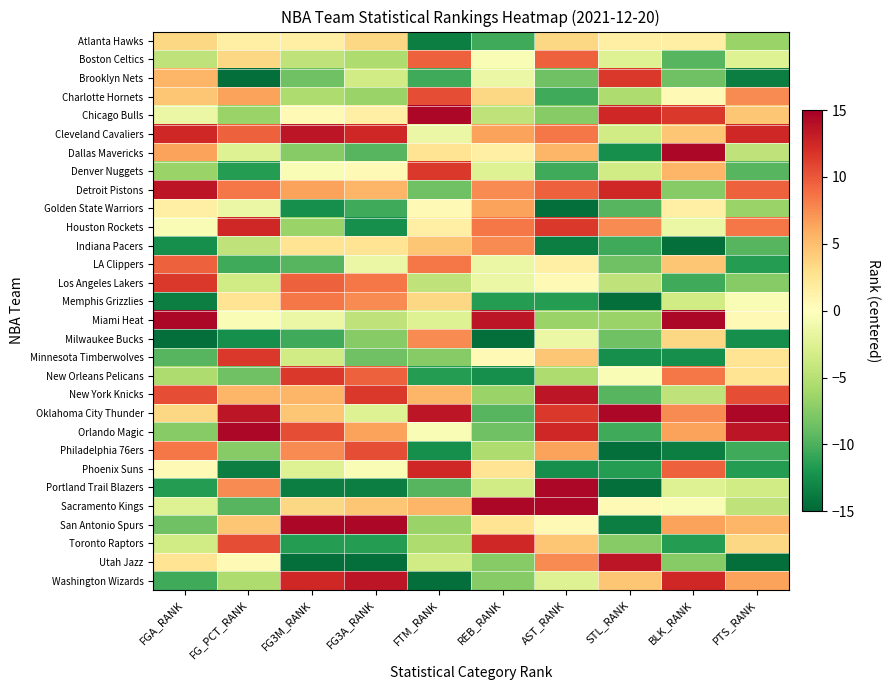

Which series has the largest range (max minus min)?

Portland Trail Blazers